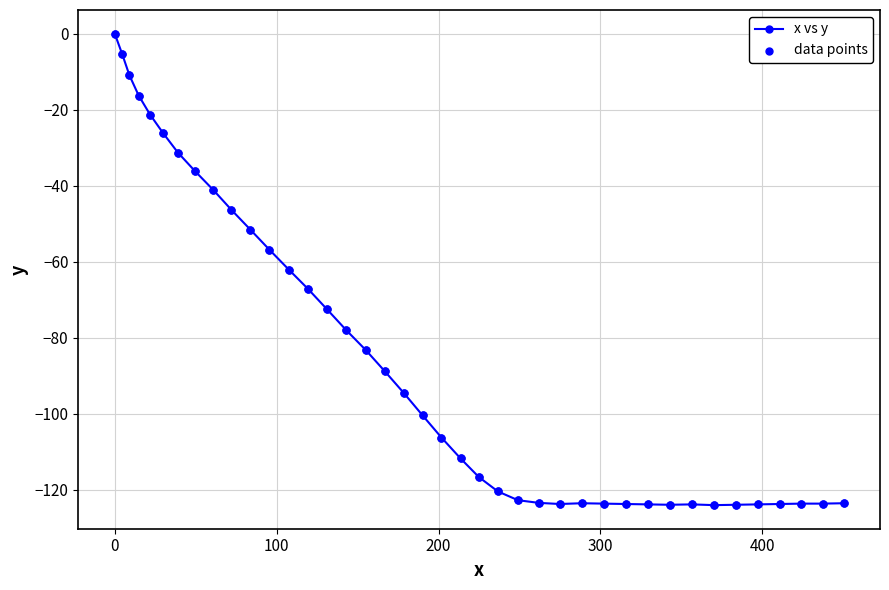

What is the sum of all values?

-3426.1